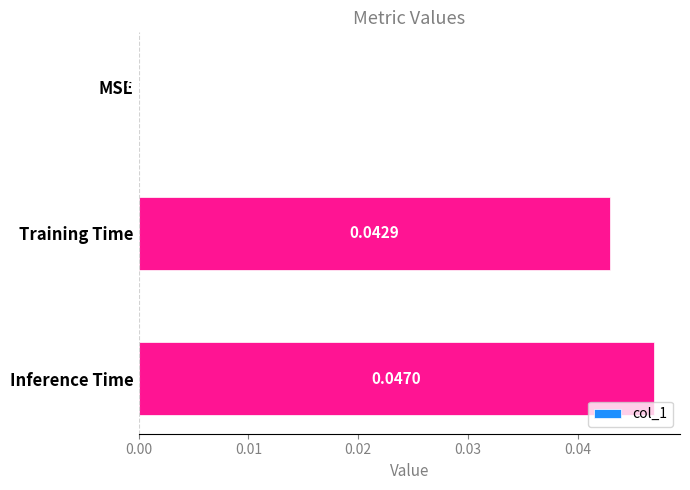

How many values are above zero?

2